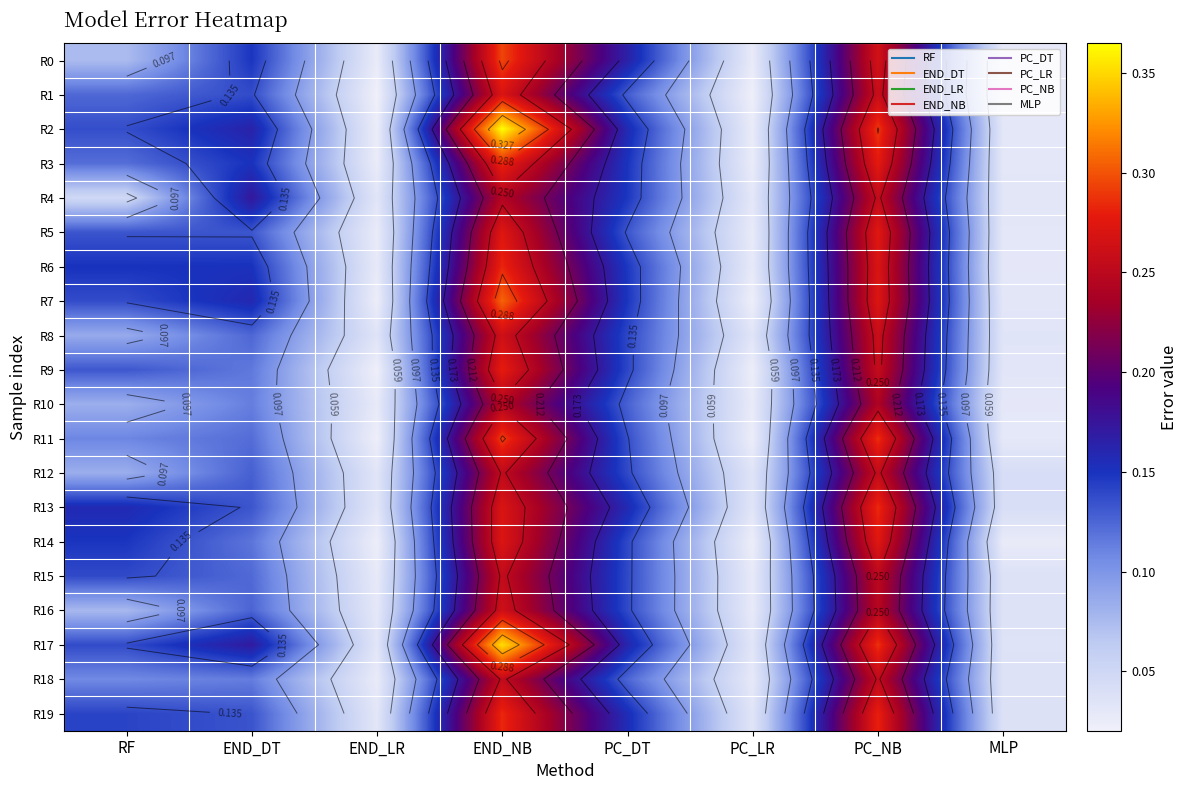

What is the total value across all series at END_LR?

0.5